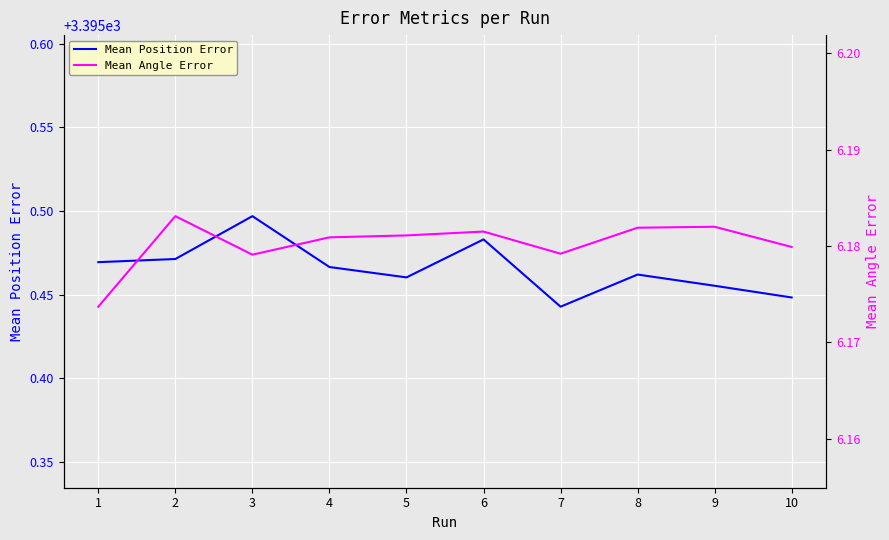

At which label is Mean Position Error closest to 3395?

7